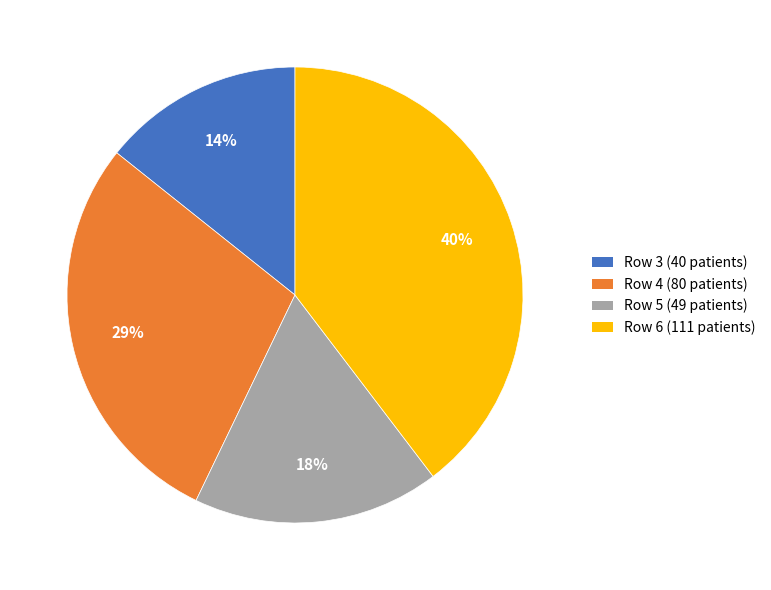

Do Row 4 (80 patients) and Row 6 (111 patients) together represent more than half of the pie?

Yes